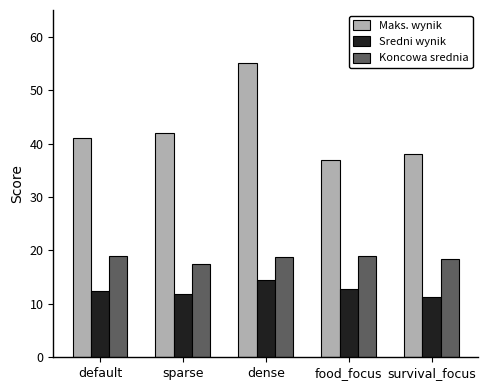

Does the chart contain any negative values?

No